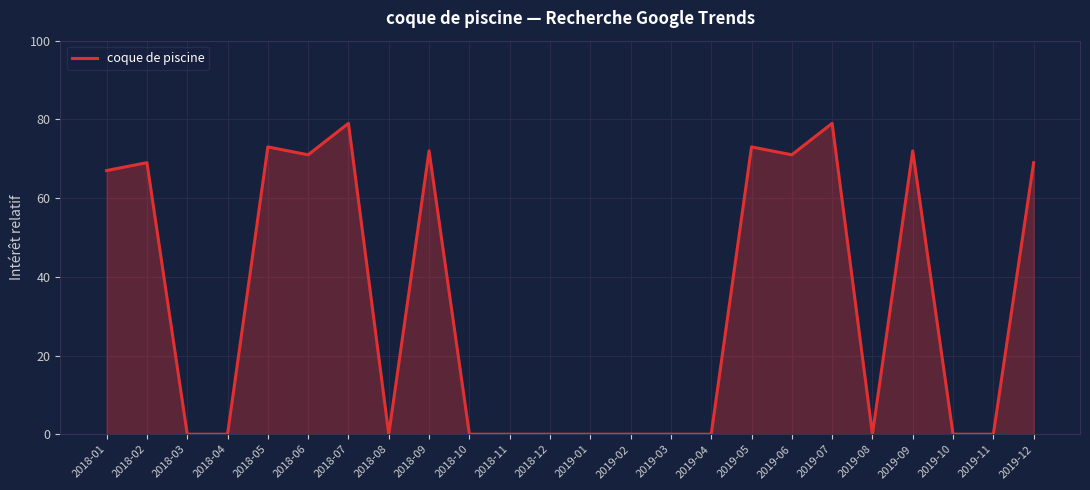

The value at 2018-04 is 0. True or false?

True